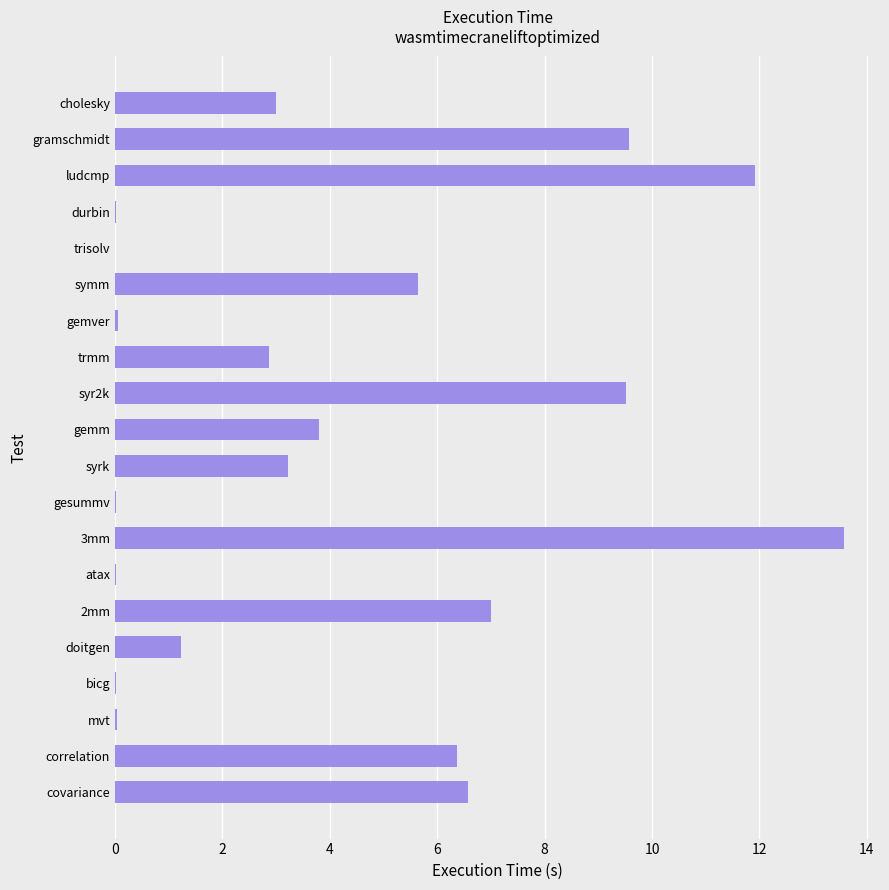

Between mvt and syrk, which is larger?

syrk